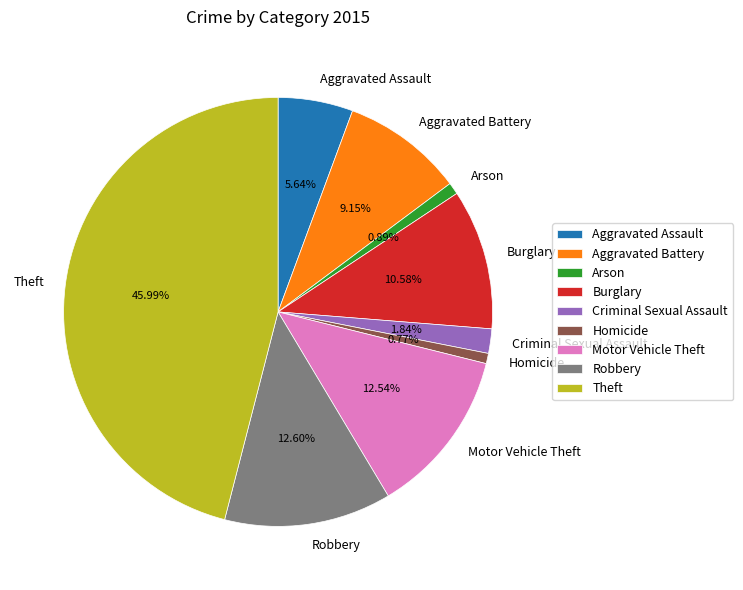

What percentage is the Homicide slice, to the nearest percent?

1%